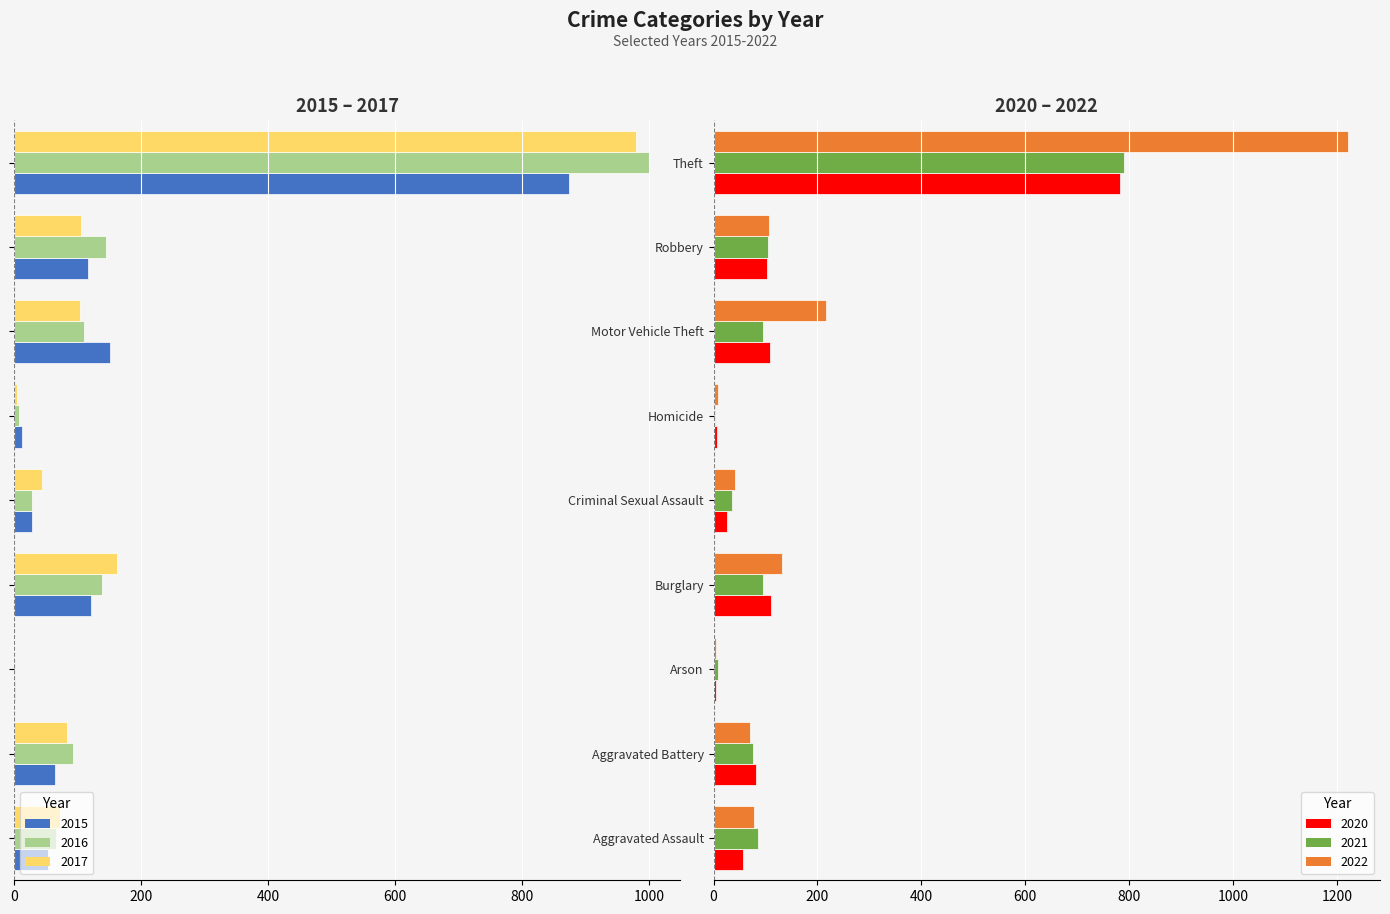

What is the greatest value displayed?

1222